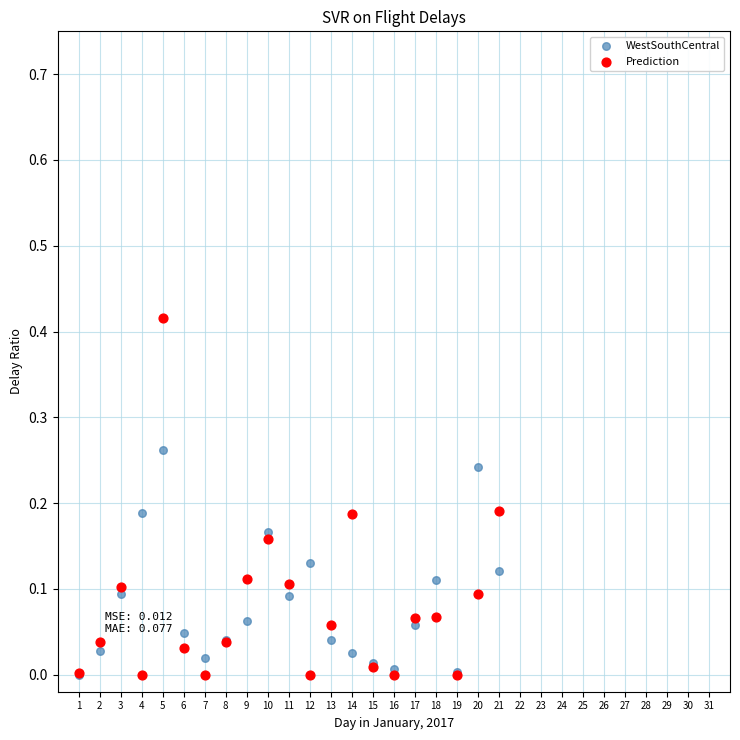

What are all the series names shown in the legend?

WestSouthCentral, Prediction